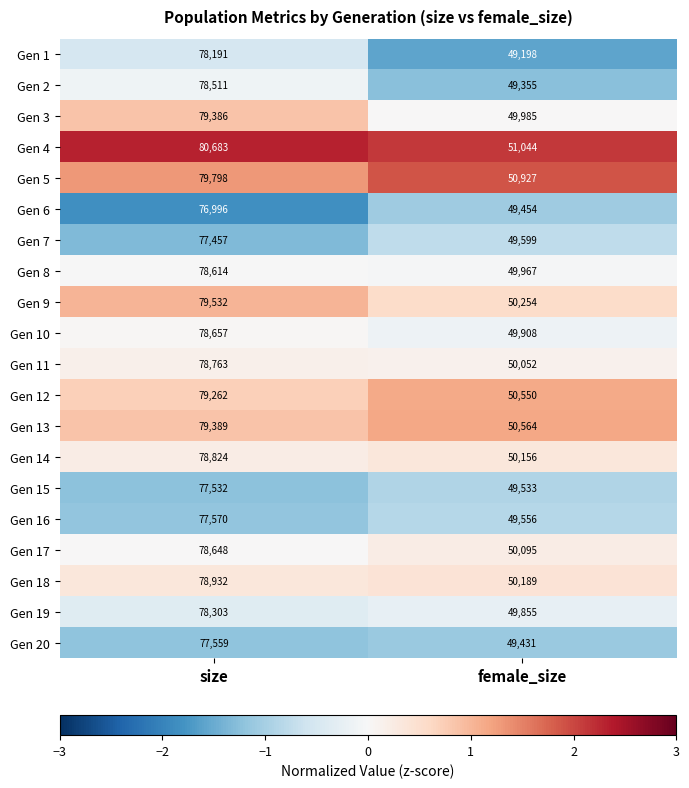

What is the minimum value shown in the chart?

49198